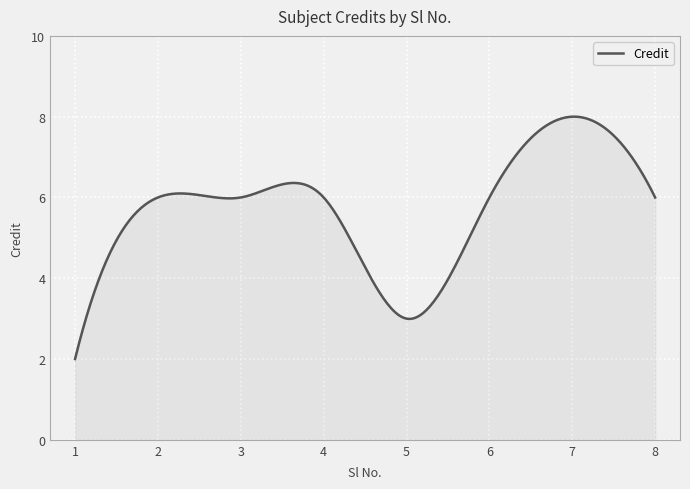

What is the minimum value shown in the chart?

2.0